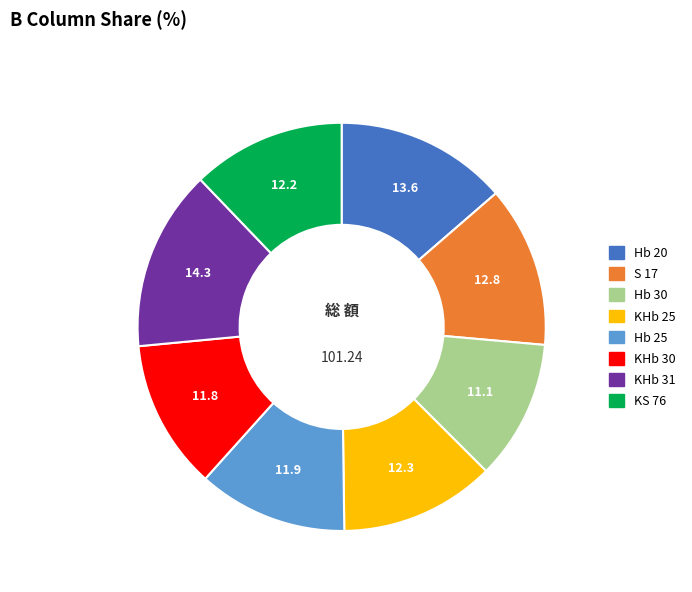

Which has a higher value, KHb 31 or Hb 20?

KHb 31